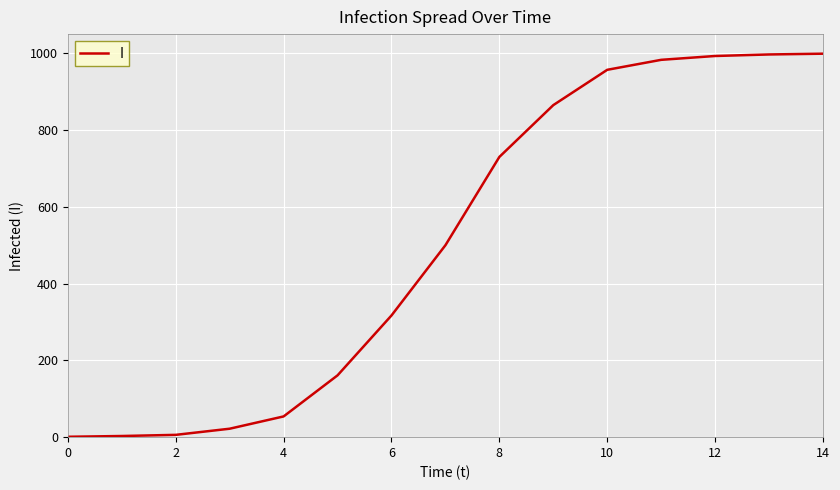

What is the difference between the maximum and minimum values?

998